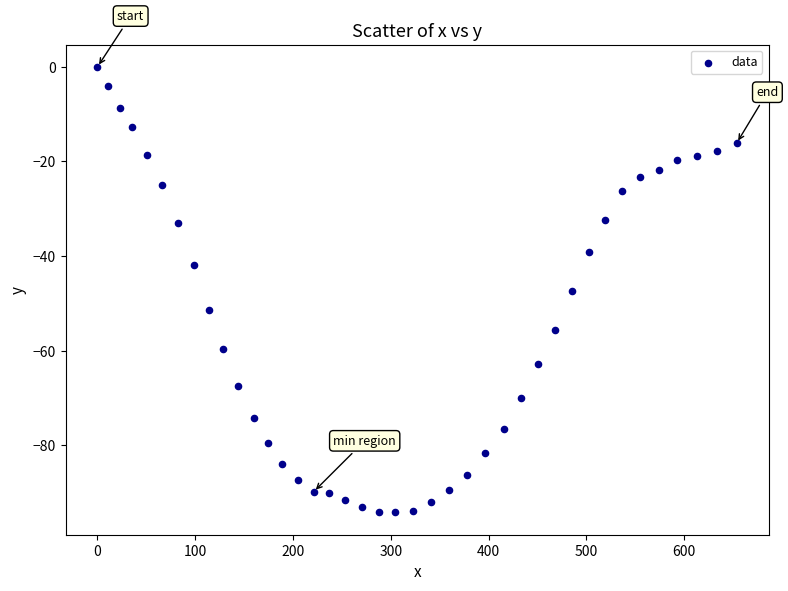

What is the range of Y values (max minus min)?

94.2